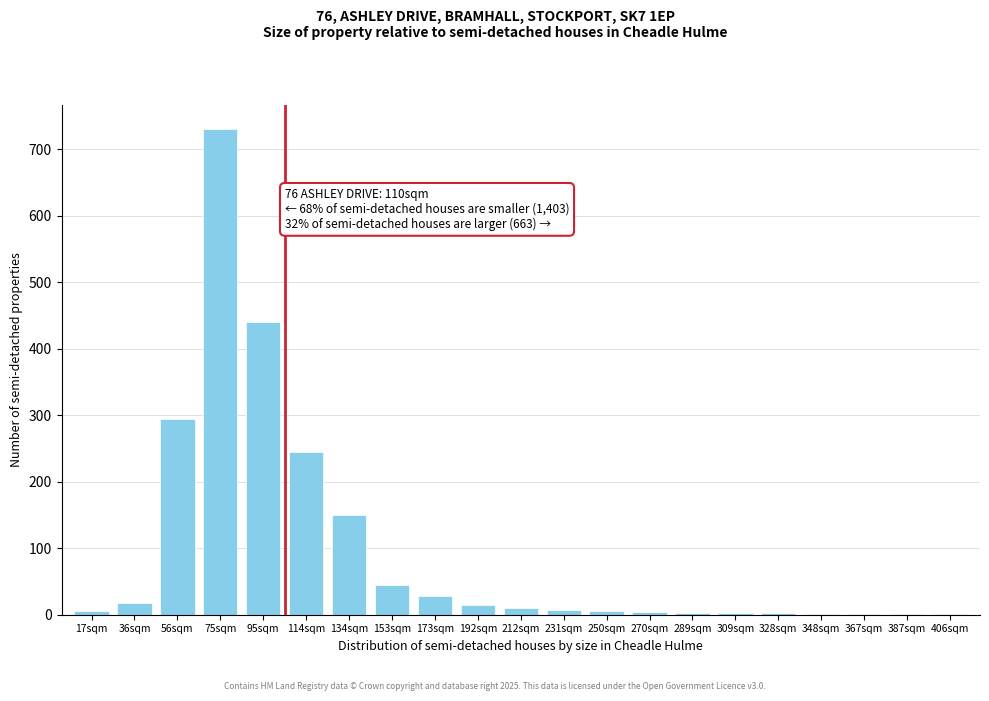

What is the greatest value displayed?

730